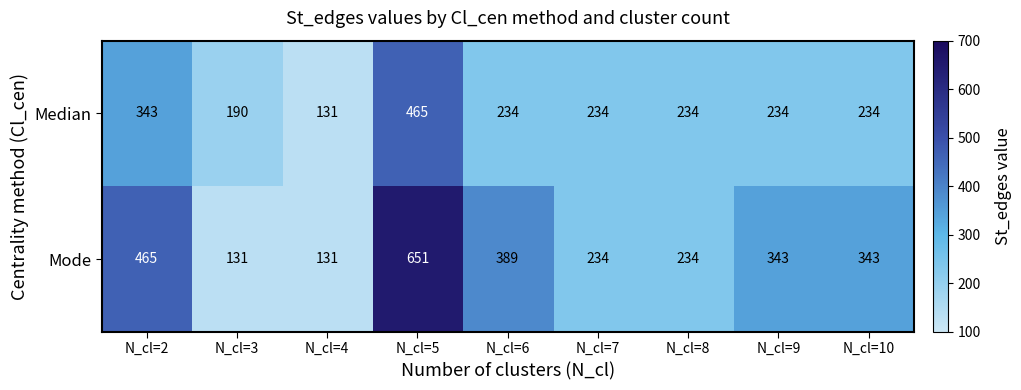

What is the total value across all series at N_cl=7?

468